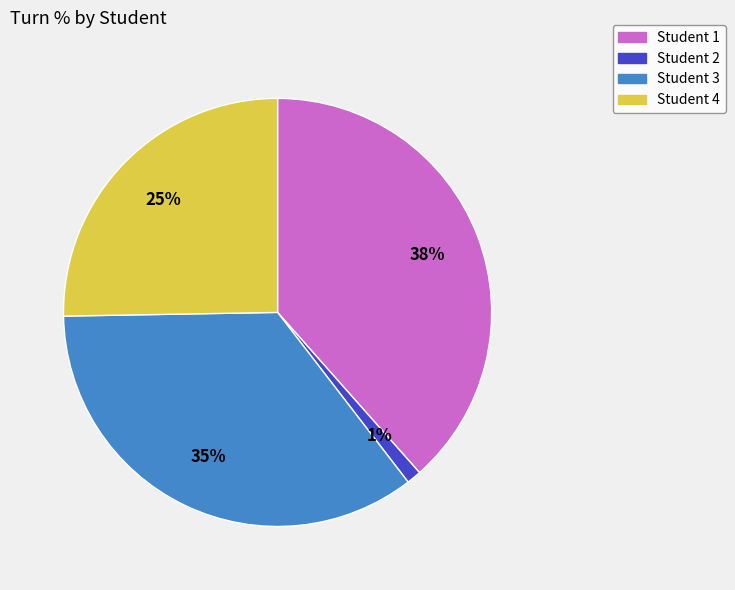

Which has a higher value, Student 1 or Student 3?

Student 1